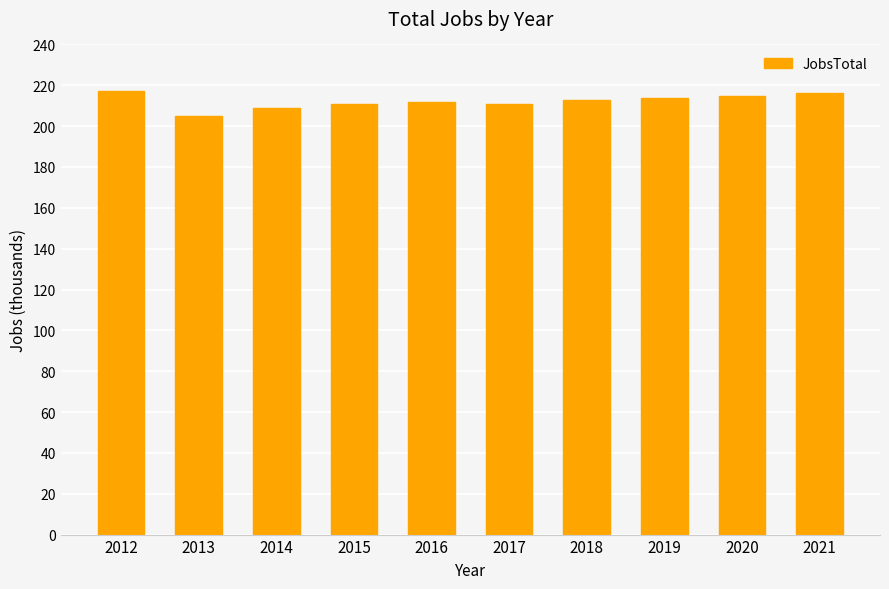

Between 2012 and 2020, which is larger?

2012